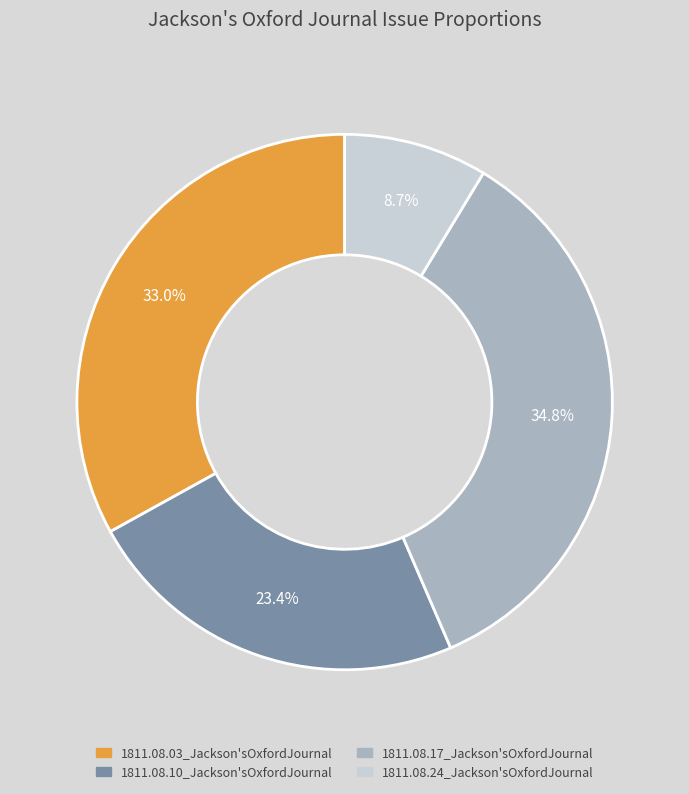

To the nearest percent, what is the difference between the 1811.08.03_Jackson'sOxfordJournal and 1811.08.17_Jackson'sOxfordJournal slice percentages?

2%